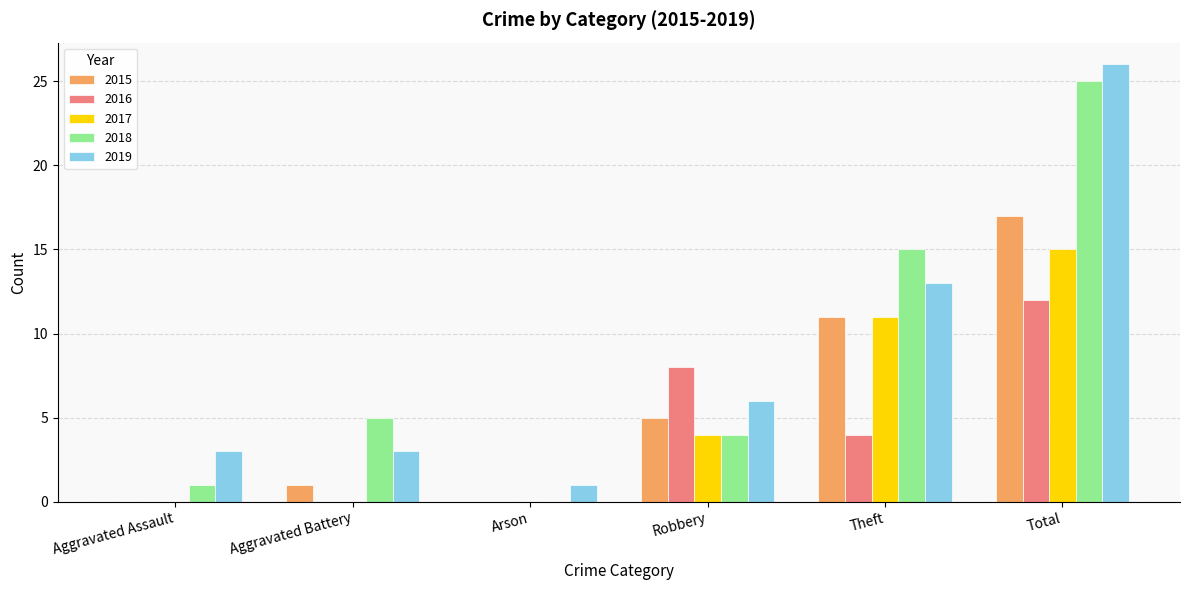

Reading left to right, transcribe all the data shown in this chart.

2015: 0	1	0	5	11	17
2016: 0	0	0	8	4	12
2017: 0	0	0	4	11	15
2018: 1	5	0	4	15	25
2019: 3	3	1	6	13	26